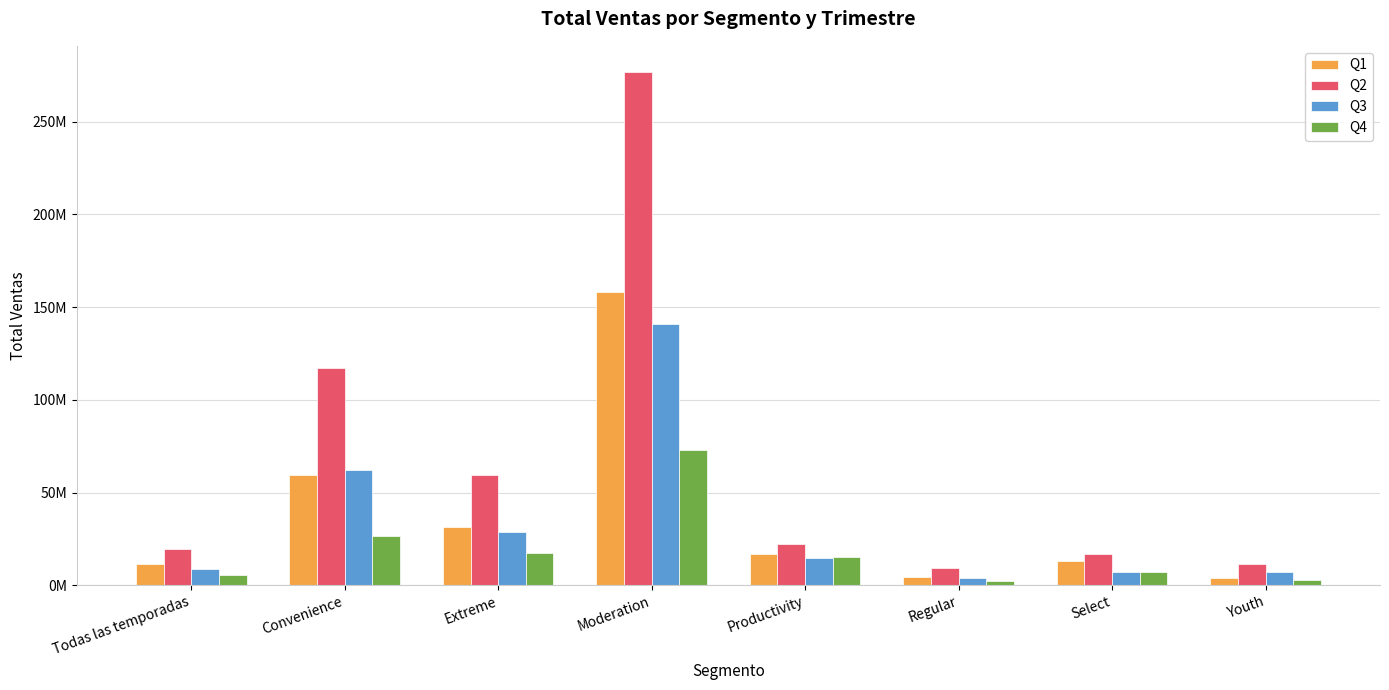

Where is Q2 nearest to the value 143143343?

Convenience